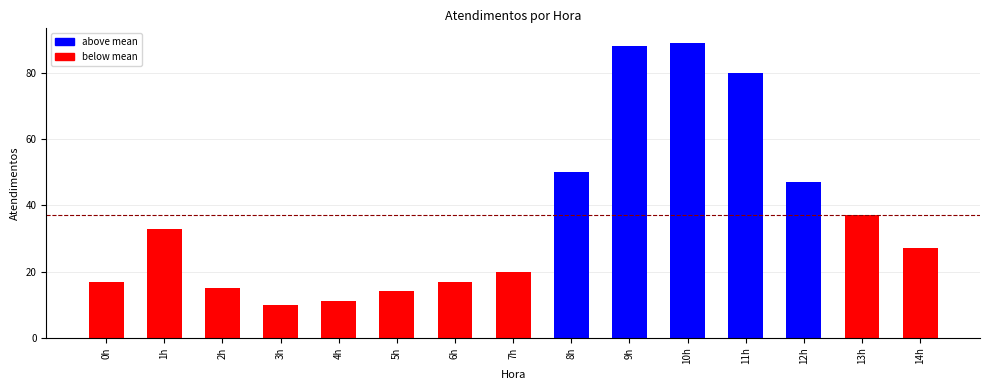

Reading left to right, extract all data points from this chart.

0h=17	1h=33	2h=15	3h=10	4h=11	5h=14	6h=17	7h=20	8h=50	9h=88	10h=89	11h=80	12h=47	13h=37	14h=27